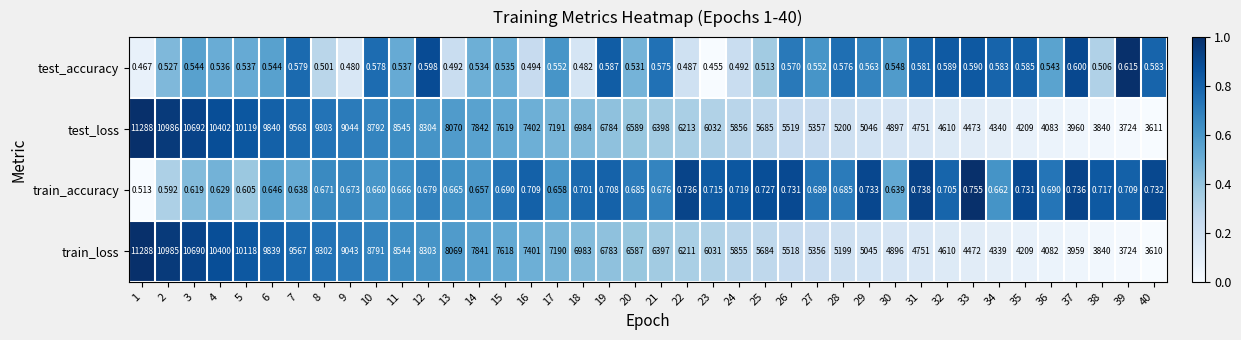

Count the number of data series in this chart.

4